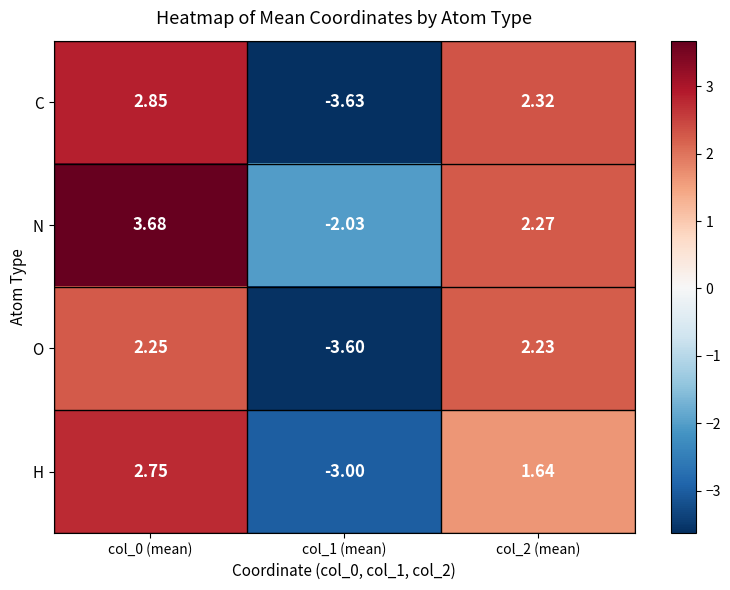

How many data points in H are above 1?

2